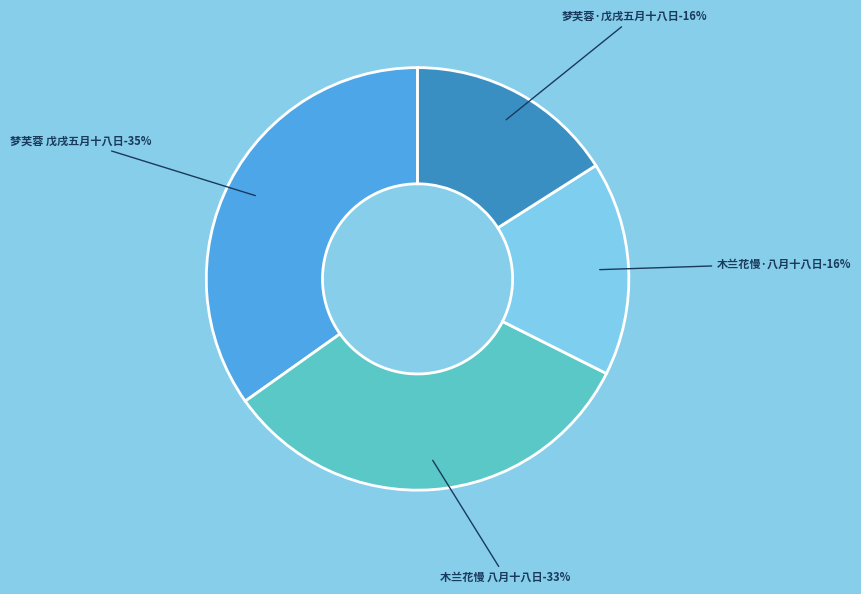

To the nearest percent, what portion does 梦芙蓉·戊戌五月十八日汎舟碧浪湖作 represent?

16%